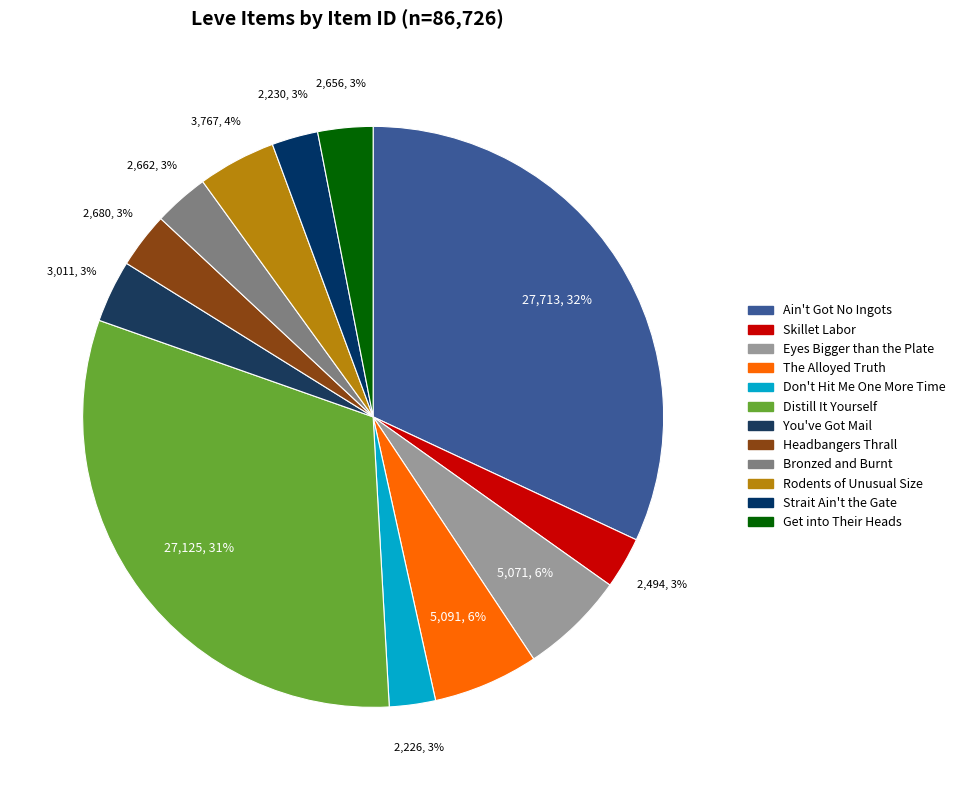

Does Get into Their Heads represent more than half of the total?

No